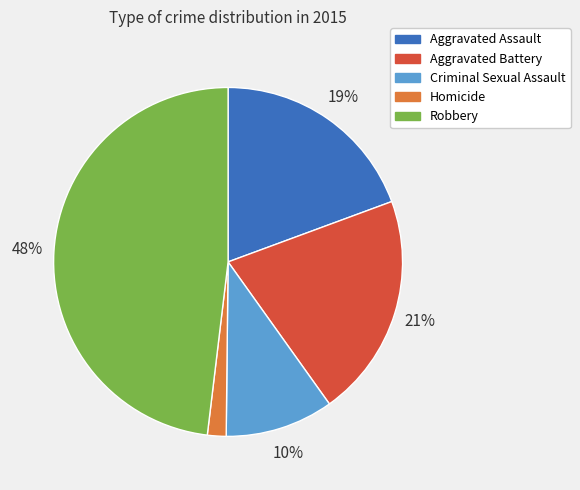

Does Robbery account for over 50% of the chart?

No